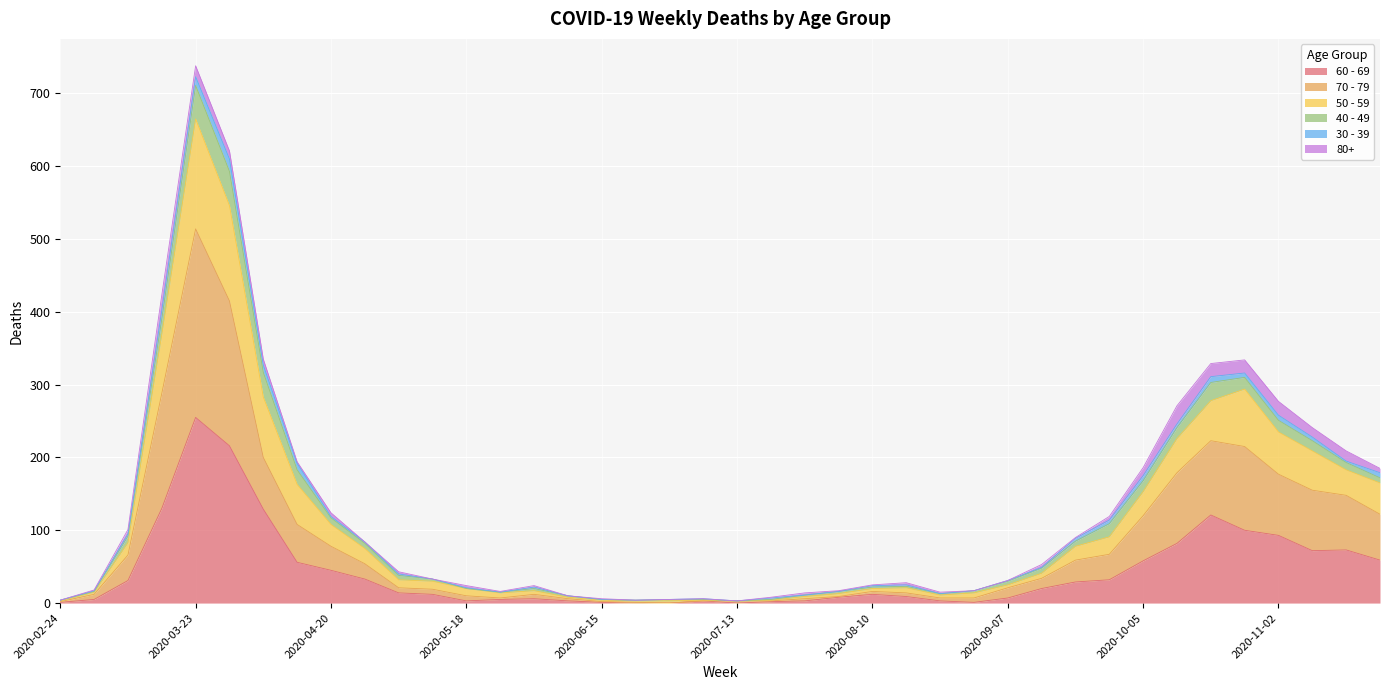

How many interior local valleys does the 50 - 59 series have?

4